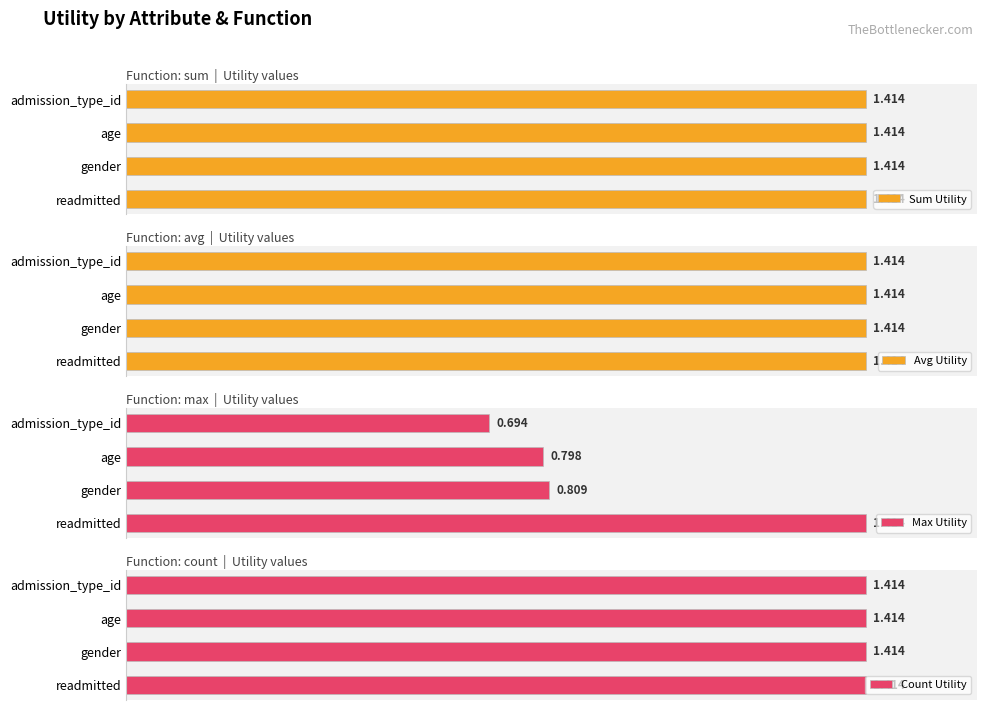

Rank the series by their maximum value, from lowest to highest.

Sum Utility, Avg Utility, Count Utility, Max Utility